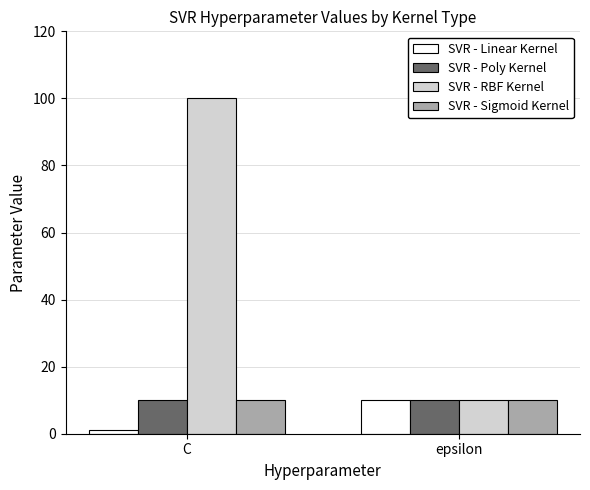

What is the total value across all series at C?

121